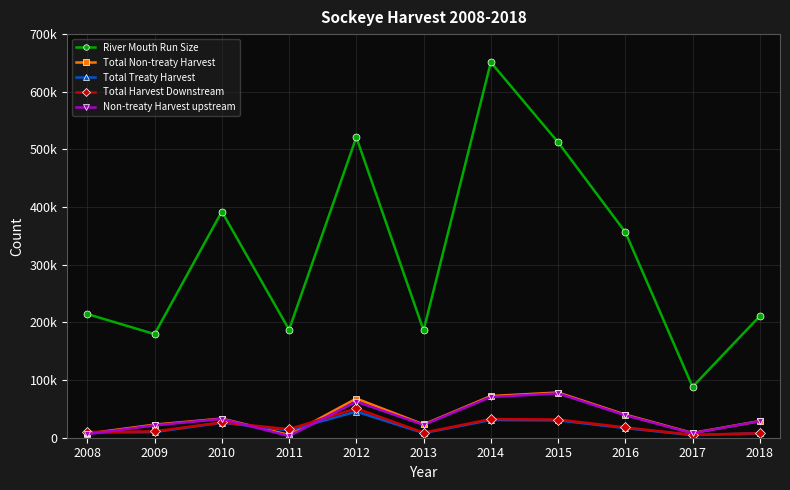

What is the value of the Non-treaty Harvest upstream point at the 10th from the left?

7823.0